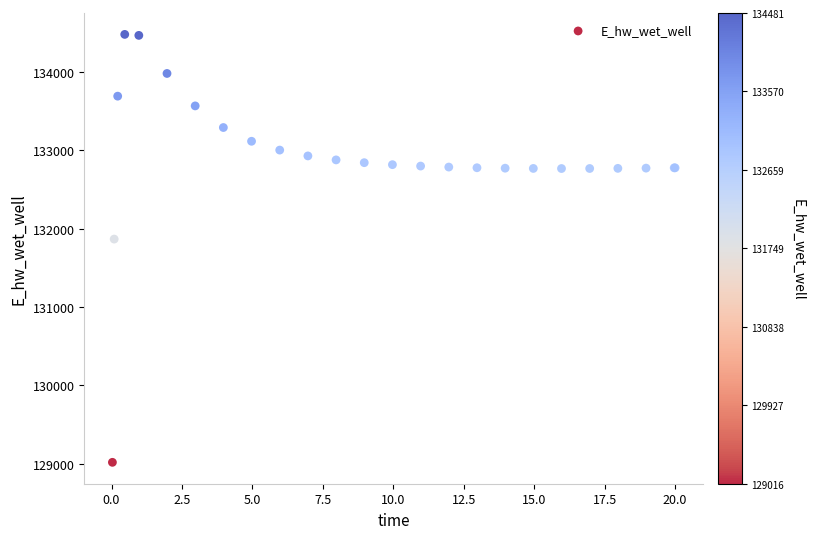

What Y value in the scatter plot is closest to 131748?

131867.0